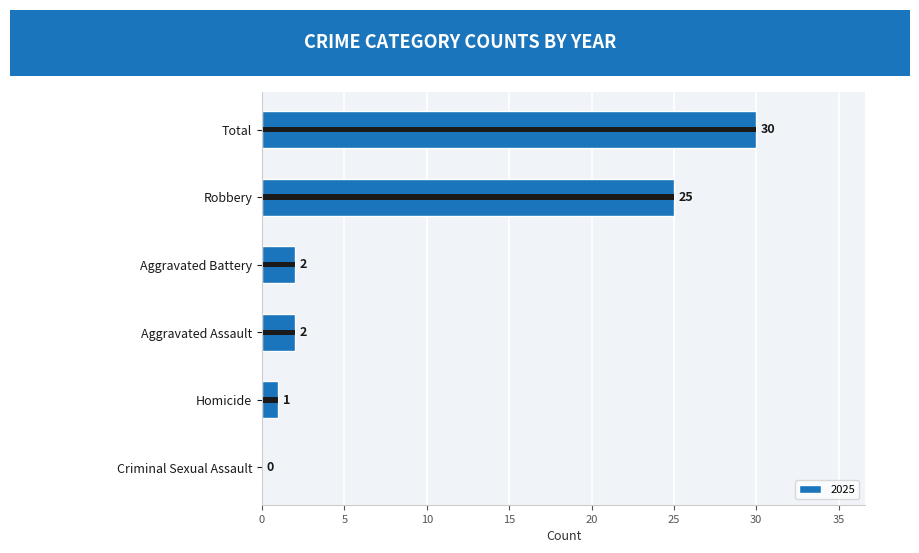

Which series has the widest spread of values?

2025